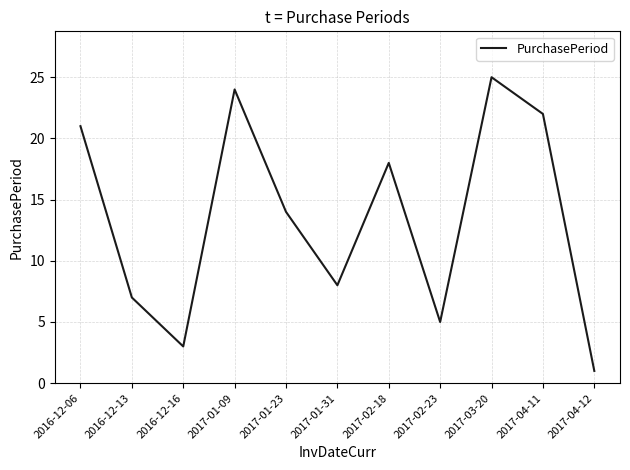

True or false: the data has more than 1 interior local peaks.

True